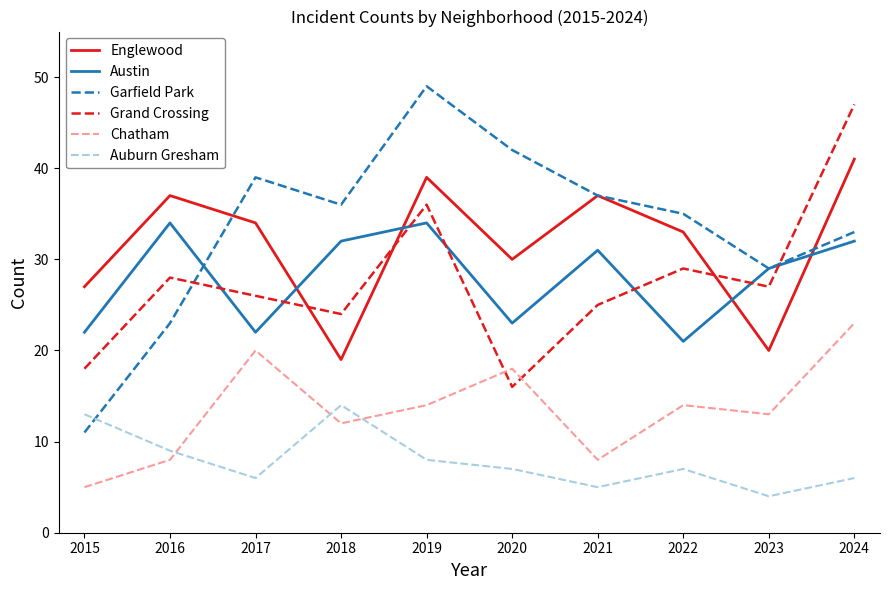

Which label corresponds to the largest value in the chart?

2019